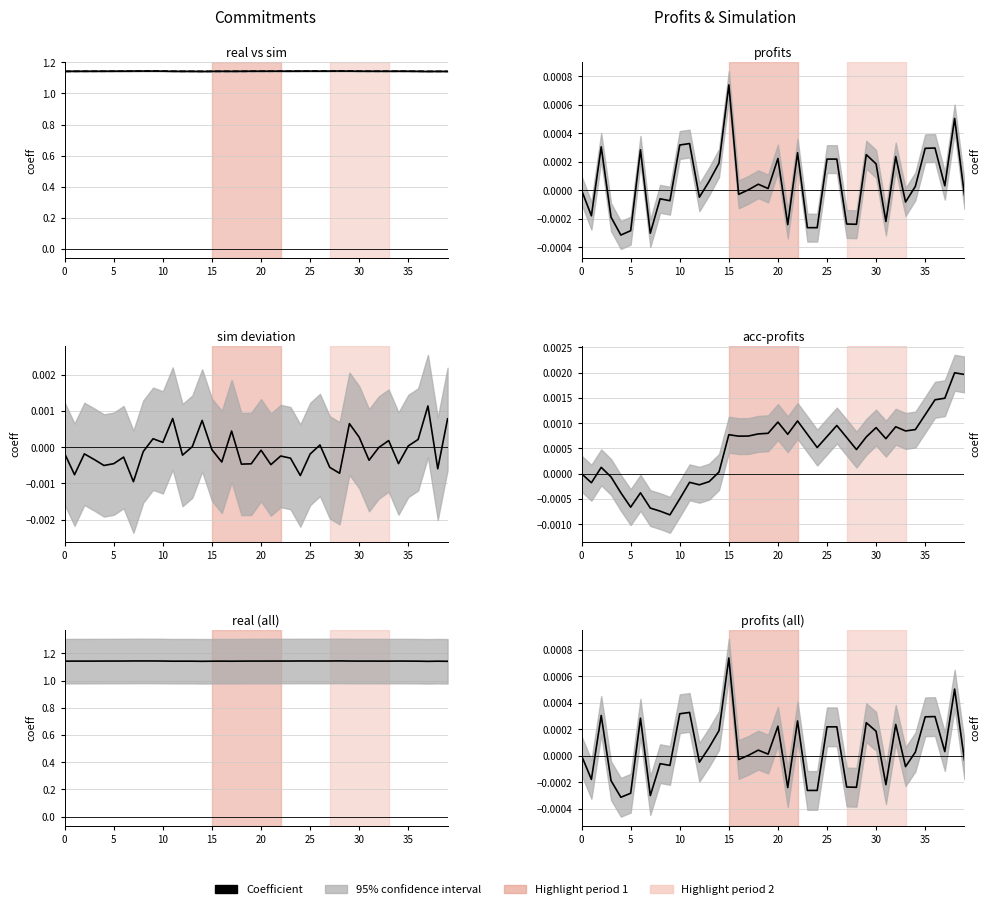

Is the value of profits at 39 greater than the value of sim at 39?

No